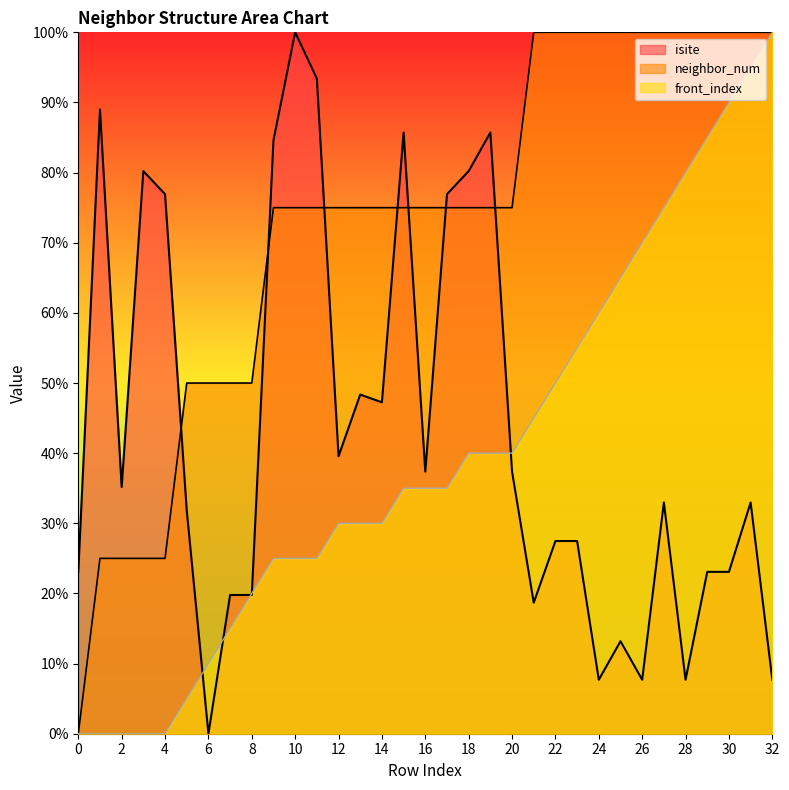

List the labels in order of front_index value, smallest first.

0, 1, 2, 3, 4, 5, 6, 7, 8, 9, 10, 11, 12, 13, 14, 15, 16, 17, 18, 19, 20, 21, 22, 23, 24, 25, 26, 27, 28, 29, 30, 31, 32